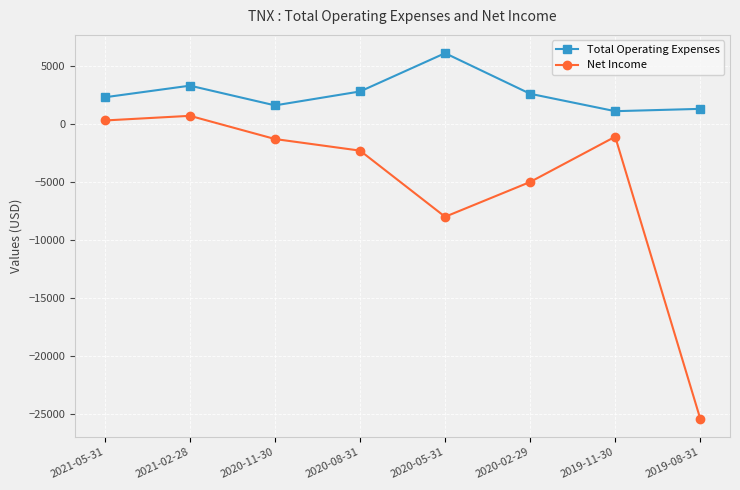

True or false: Total Operating Expenses has a value of 527 at 2020-02-29.

False